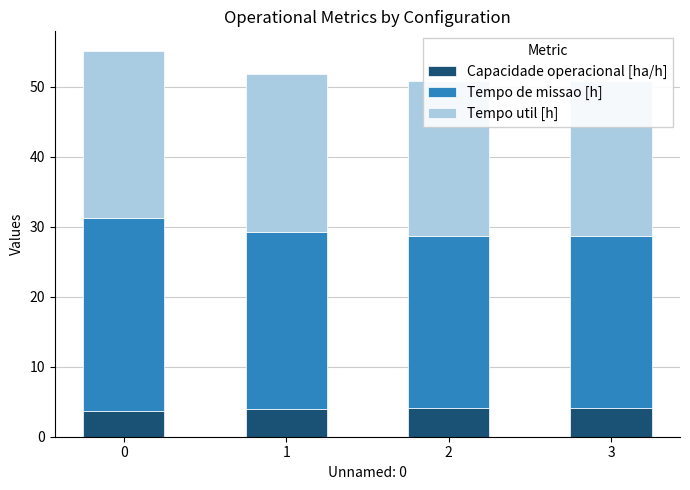

What is the sum of all Capacidade operacional [ha/h] values?

15.7